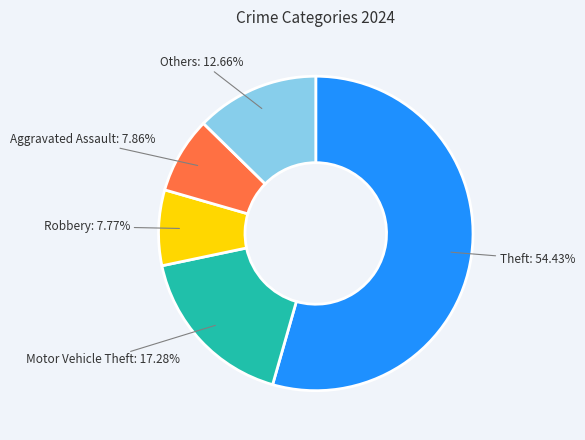

Is there a majority slice in this chart?

Yes